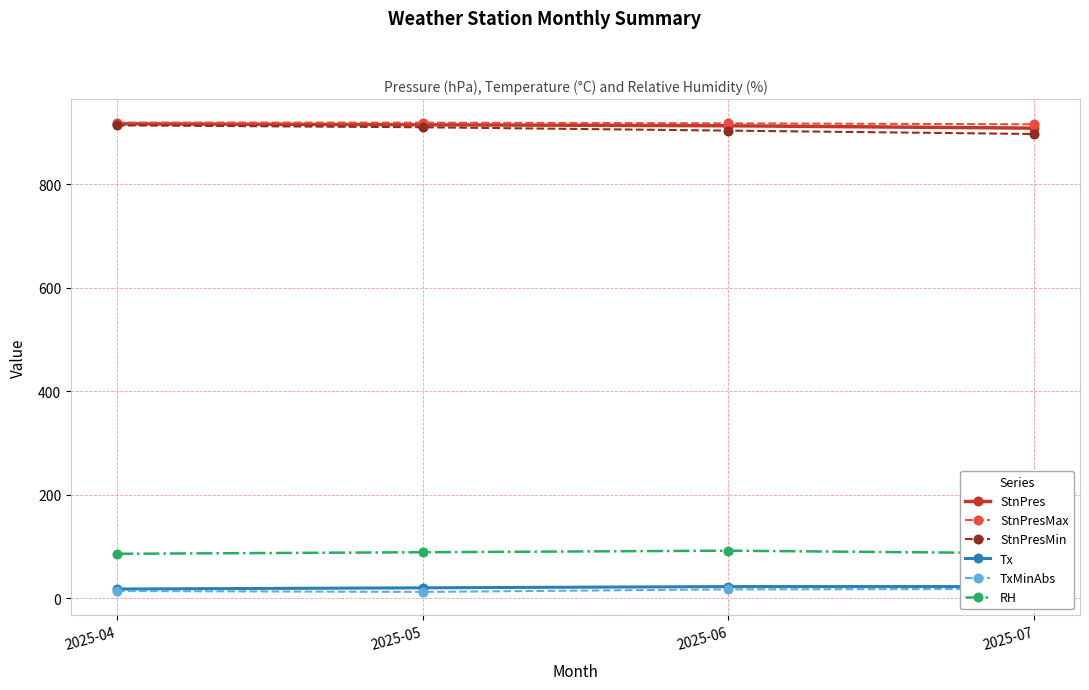

What is the smallest value displayed?

12.3